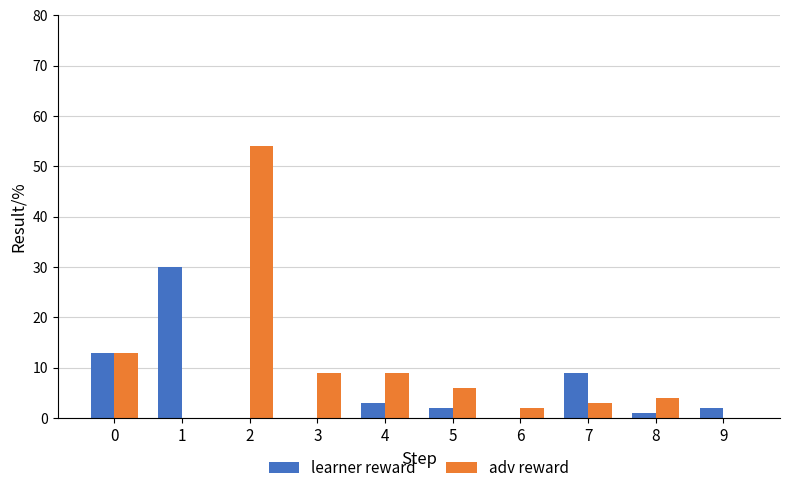

Is the value of learner reward at 9 greater than the value of adv reward at 8?

No